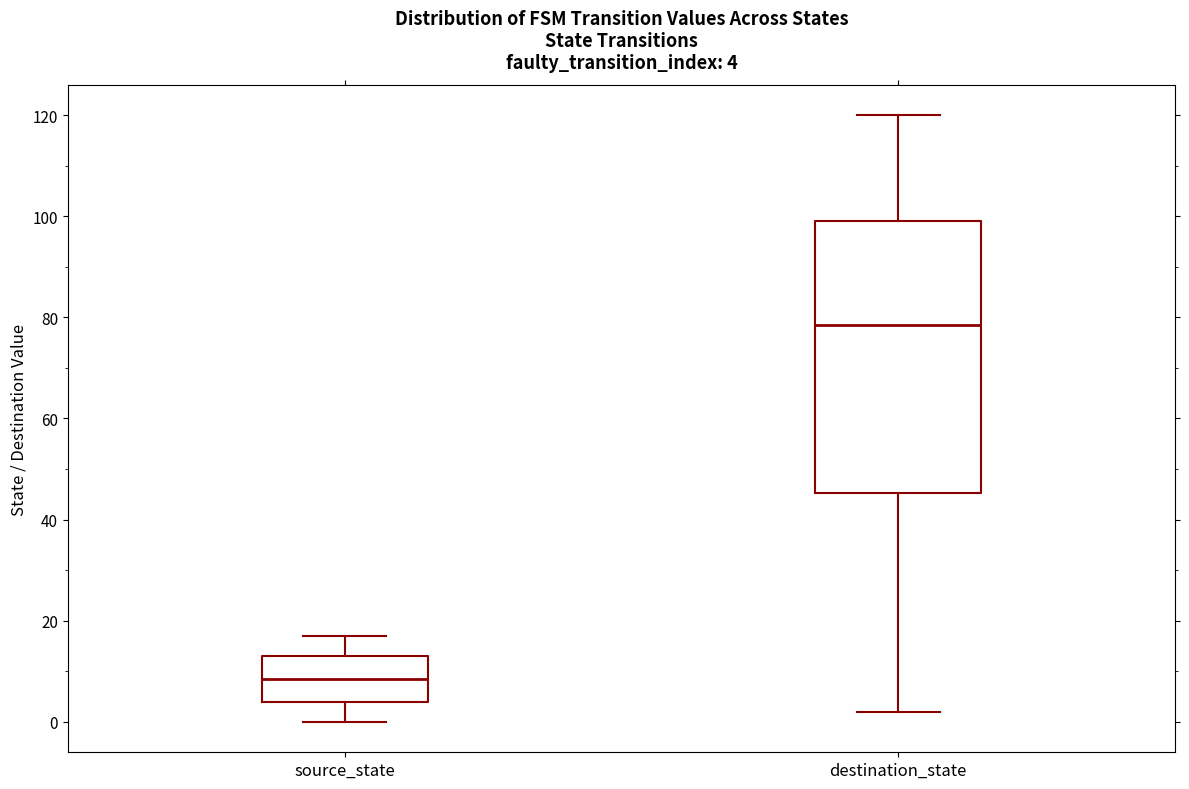

Which box is the tallest, from its lower edge to its upper edge?

destination_state